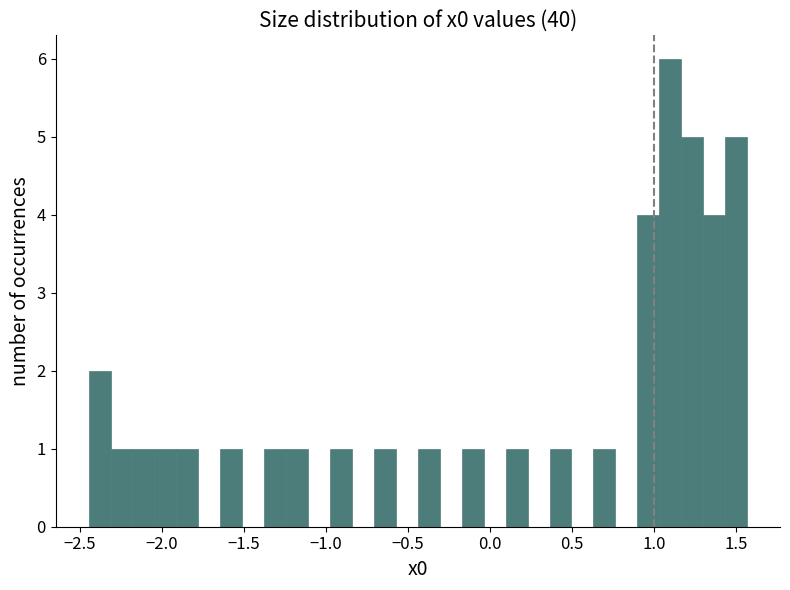

Around what value on the x-axis is the tallest bar? Give the approximate position of its centre, as read against the axis.

1.10